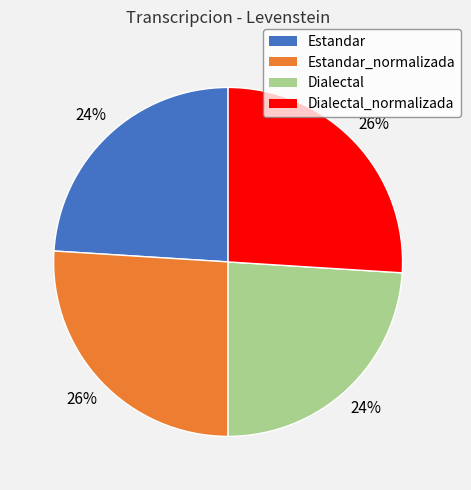

To the nearest percent, what is the average slice percentage?

25%